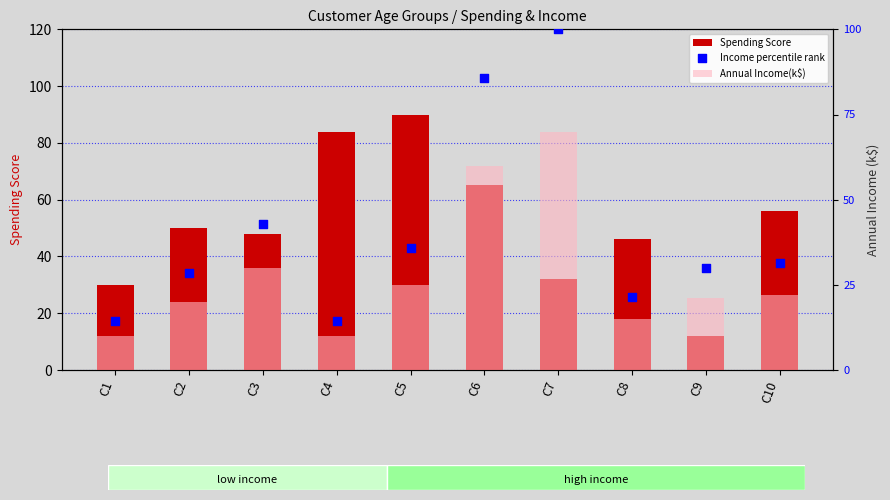

What are all the series names shown in the legend?

Spending Score, Annual Income(k$), Income percentile rank